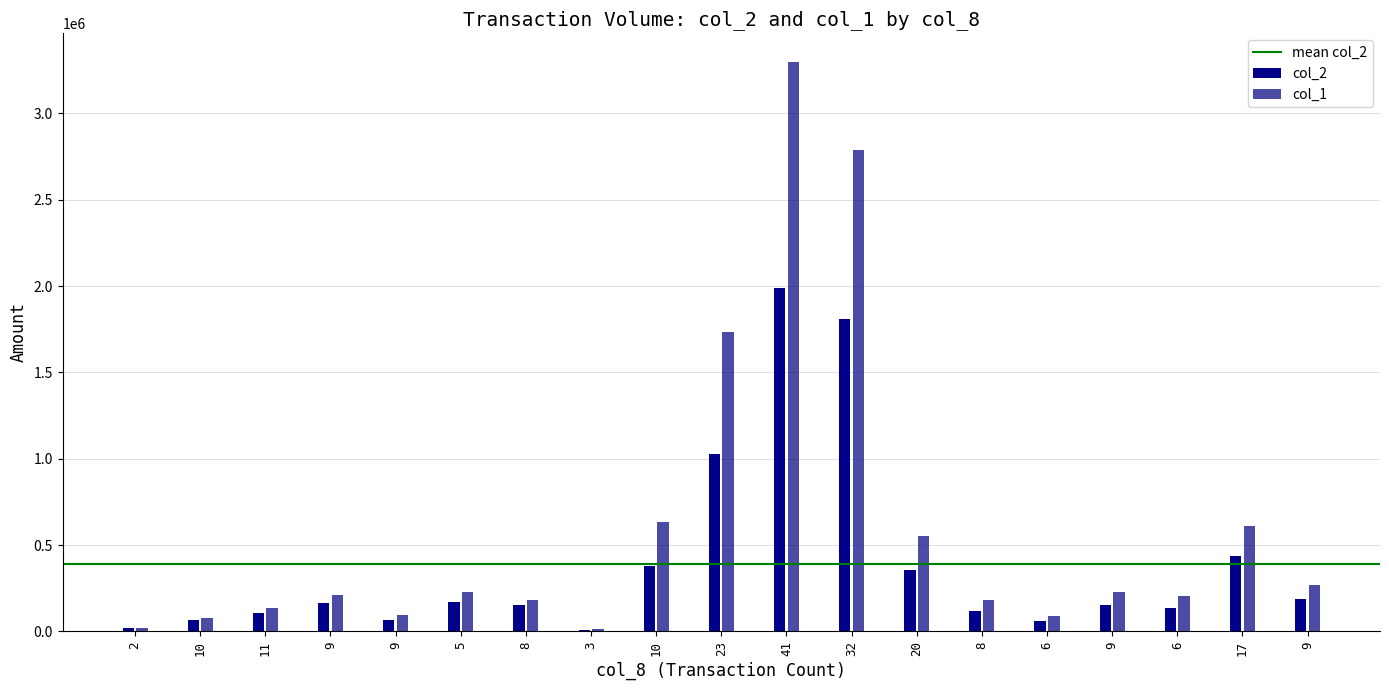

How many categories are shown in the chart?

19